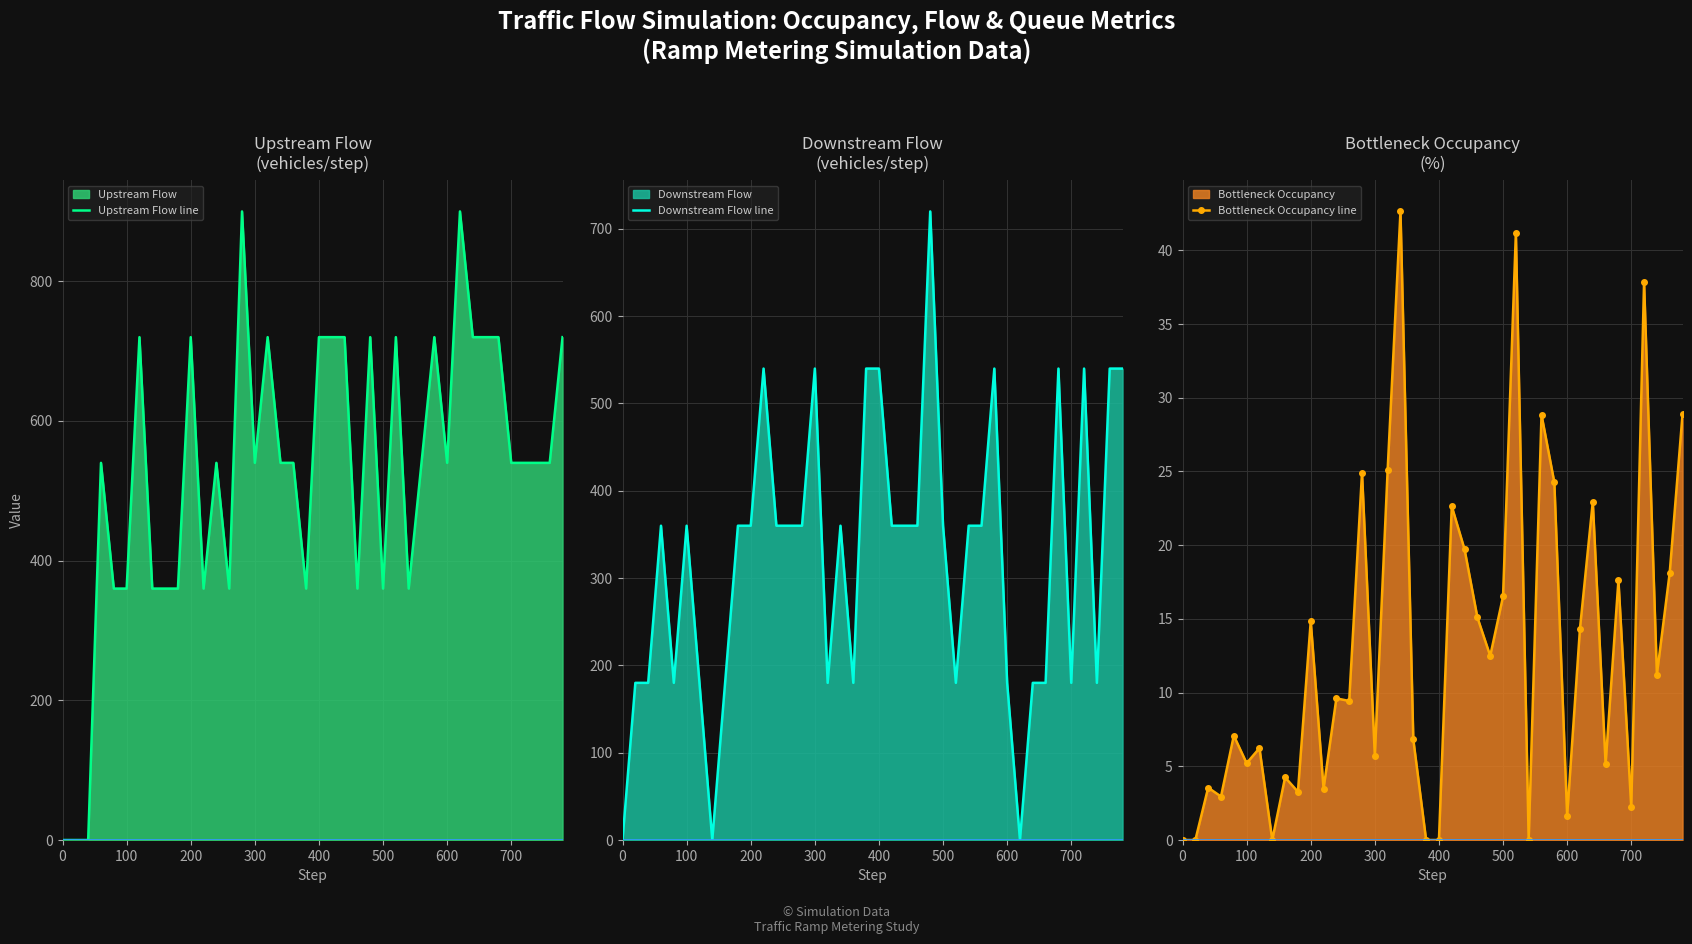

True or false: Downstream Flow line and Upstream Flow line intersect in this chart.

True